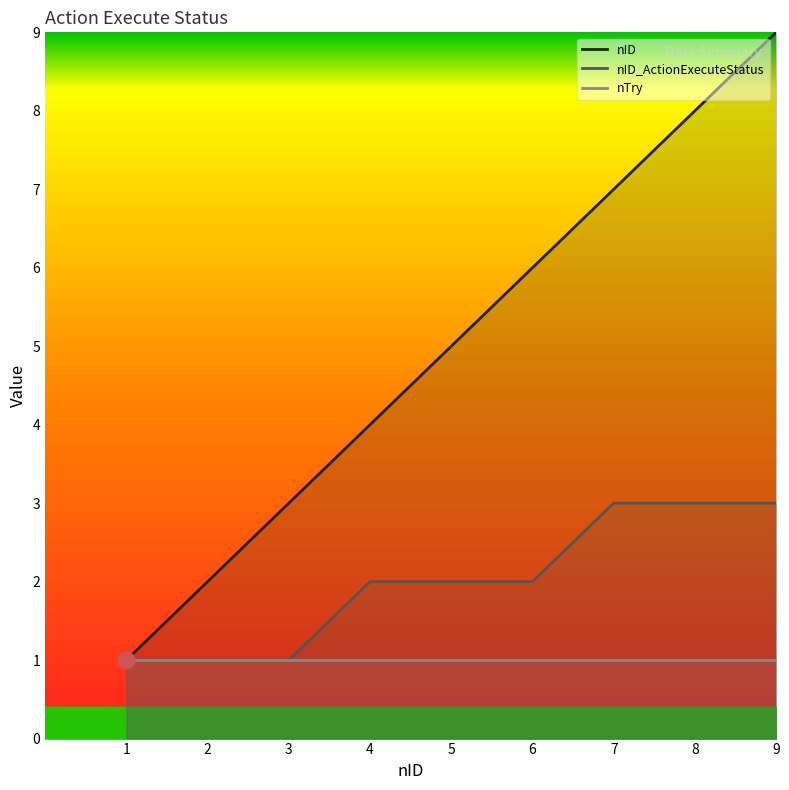

True or false: nID_ActionExecuteStatus and nID cross at least once.

False